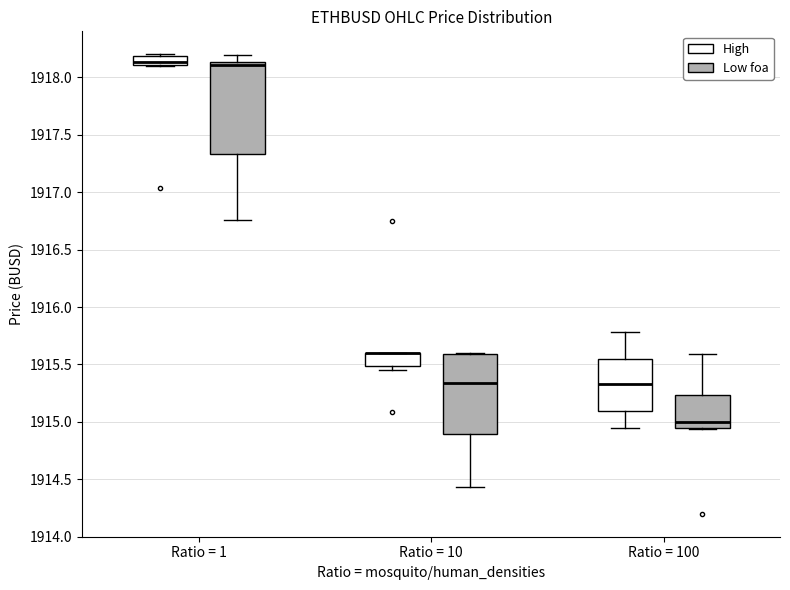

Reading left to right, transcribe this box plot: for each box, give where its median line is, the range the box spans, and where its two whiskers end, as read against the y-axis. The values are not printed on the chart, so give them approximately, as read against the axis.

Ratio = 1 (High): median 1918.15, box 1918.10 to 1918.20, whiskers 1918.10 to 1918.20 (just above the box's upper edge)
Ratio = 1 (Low foa): median 1918.10, box 1917.35 to 1918.15, whiskers 1916.75 to 1918.20
Ratio = 10 (High): median 1915.60 (drawn on the box's upper edge), box 1915.50 to 1915.60, whiskers 1915.45 to 1915.60
Ratio = 10 (Low foa): median 1915.35, box 1914.90 to 1915.60, whiskers 1914.45 to 1915.60
Ratio = 100 (High): median 1915.35, box 1915.10 to 1915.55, whiskers 1914.95 to 1915.80
Ratio = 100 (Low foa): median 1915.00, box 1914.95 to 1915.25, whiskers 1914.95 to 1915.60